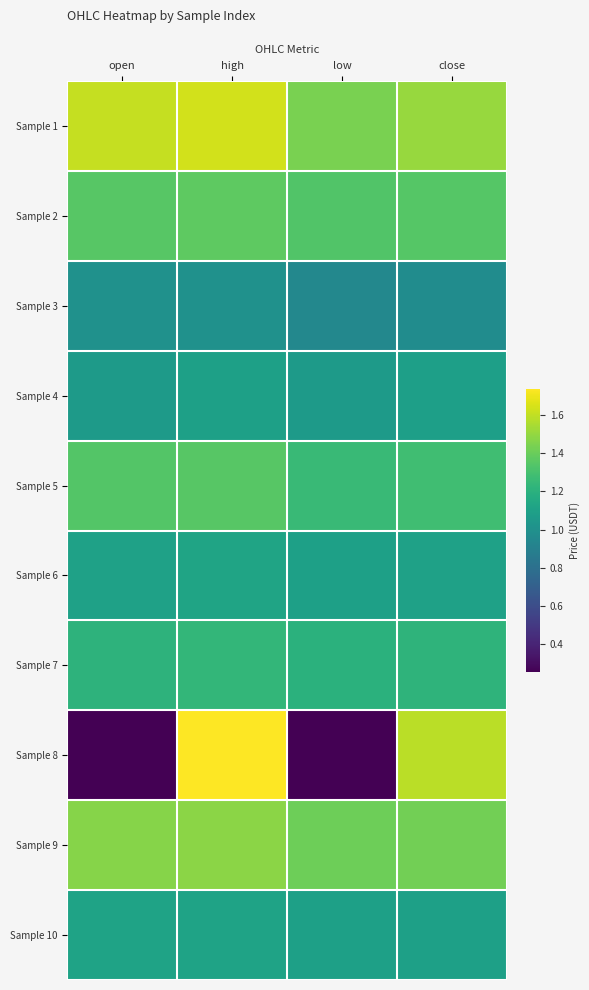

Reading left to right, what are all the values shown in this chart?

Sample 1: open=1.6	high=1.6	low=1.4	close=1.5
Sample 2: open=1.4	high=1.4	low=1.3	close=1.3
Sample 3: open=1.0	high=1.0	low=0.9	close=1.0
Sample 4: open=1.1	high=1.1	low=1.1	close=1.1
Sample 5: open=1.3	high=1.4	low=1.3	close=1.3
Sample 6: open=1.1	high=1.1	low=1.1	close=1.1
Sample 7: open=1.2	high=1.2	low=1.2	close=1.2
Sample 8: open=0.2	high=1.7	low=0.2	close=1.6
Sample 9: open=1.5	high=1.5	low=1.4	close=1.4
Sample 10: open=1.1	high=1.1	low=1.1	close=1.1